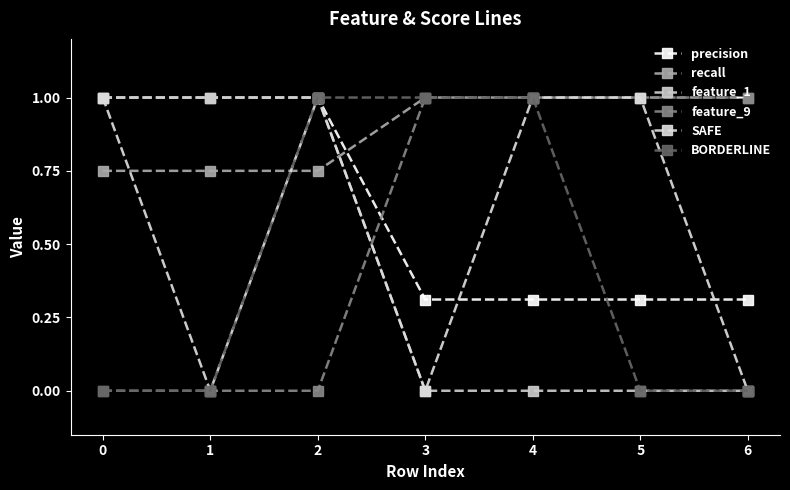

List the series in order of their peak value, highest first.

precision, recall, feature_1, feature_9, SAFE, BORDERLINE